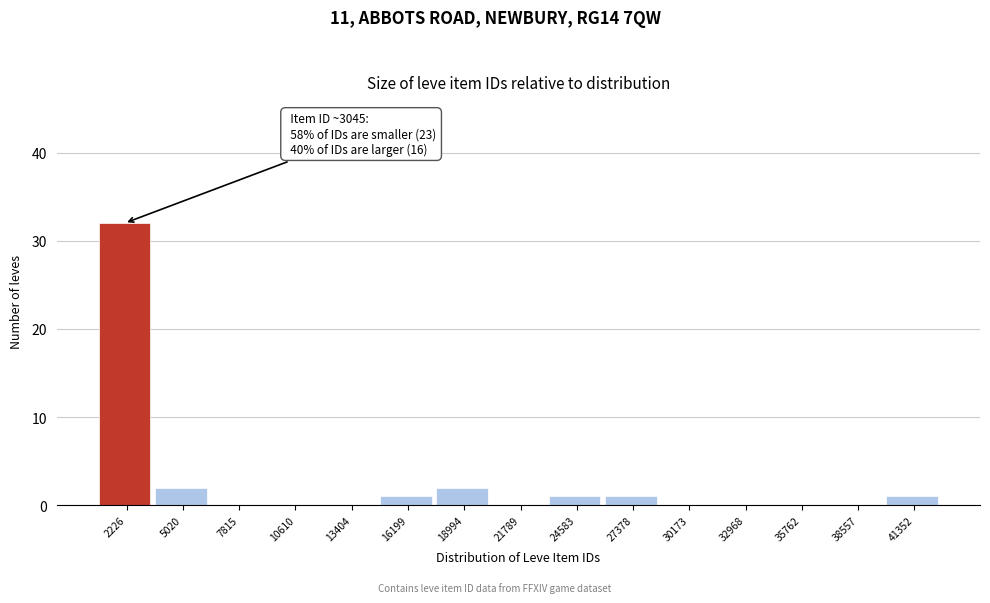

Reading right to left, what are all the values shown in this chart?

41352=1	38557=0	35762=0	32968=0	30173=0	27378=1	24583=1	21789=0	18994=2	16199=1	13404=0	10610=0	7815=0	5020=2	2226=32